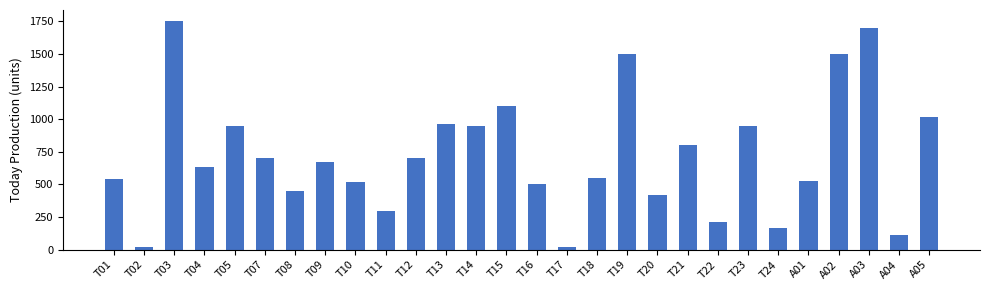

Is it true that the value at T24 is 170?

True